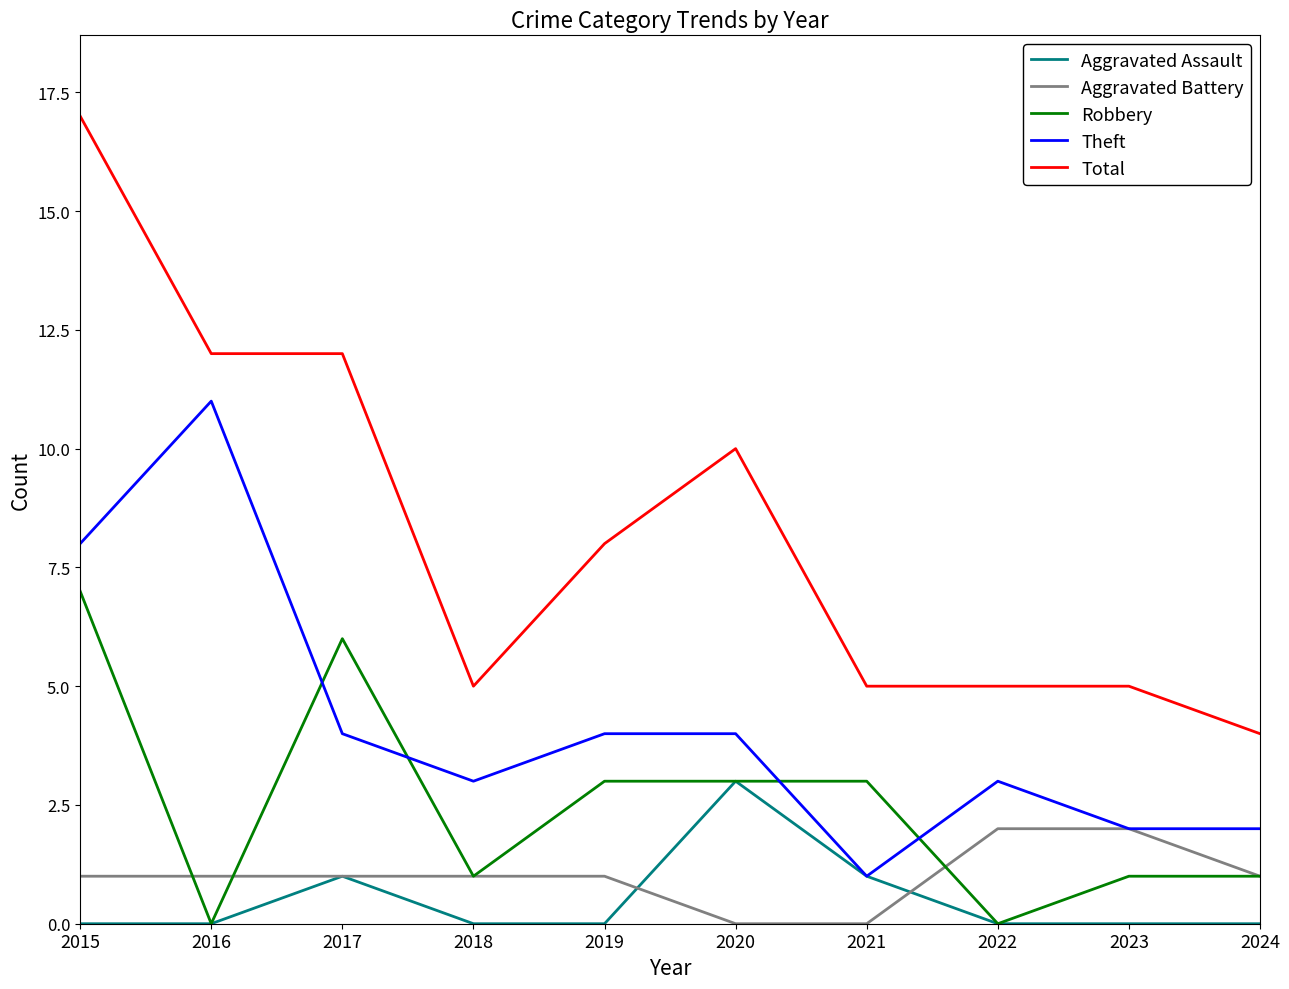

Rank the series by their maximum value, from lowest to highest.

Aggravated Battery, Aggravated Assault, Robbery, Theft, Total